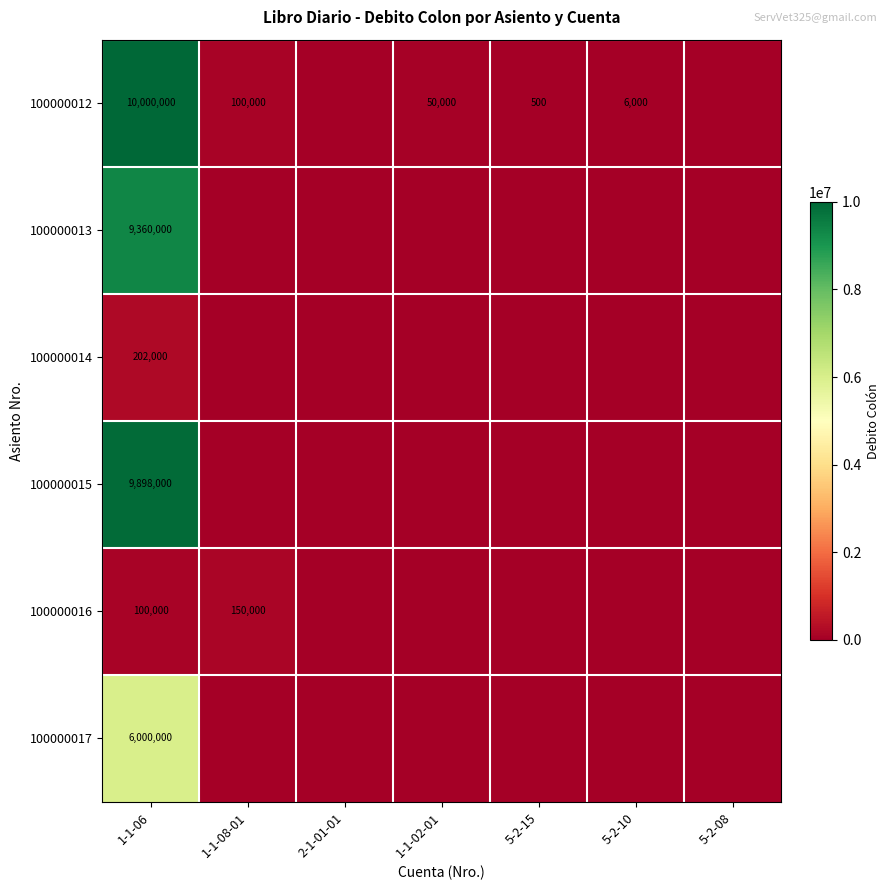

What is the difference between the highest and lowest values at 1-1-06?

9900000